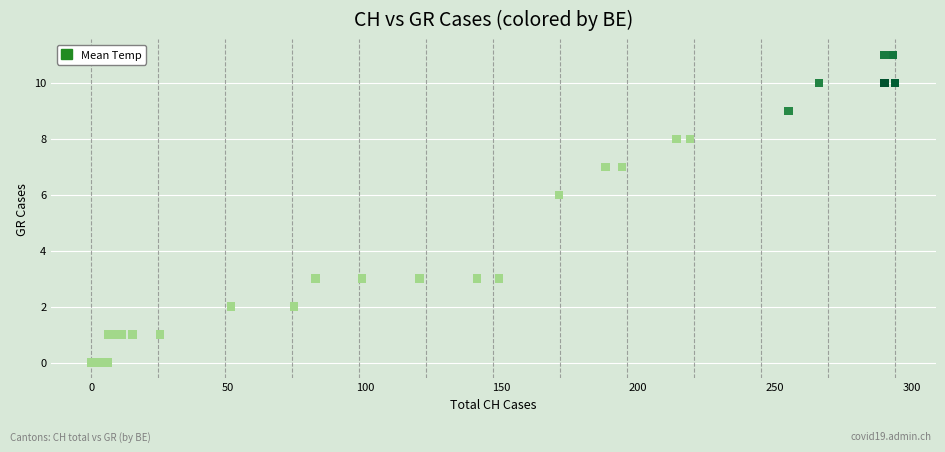

What Y value in the scatter plot is closest to 5?

6